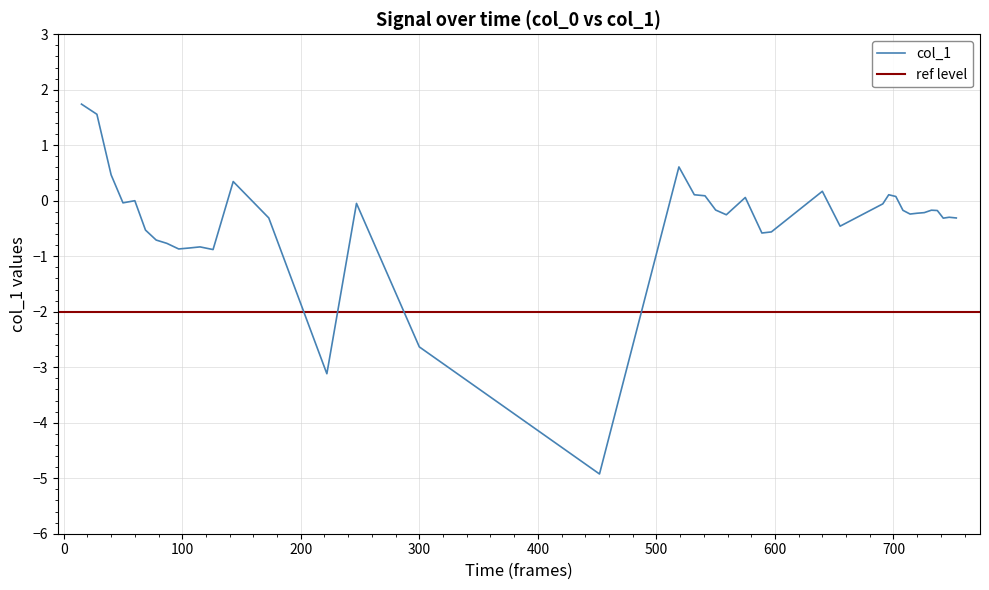

True or false: the data shows 0.1 at 696.

True